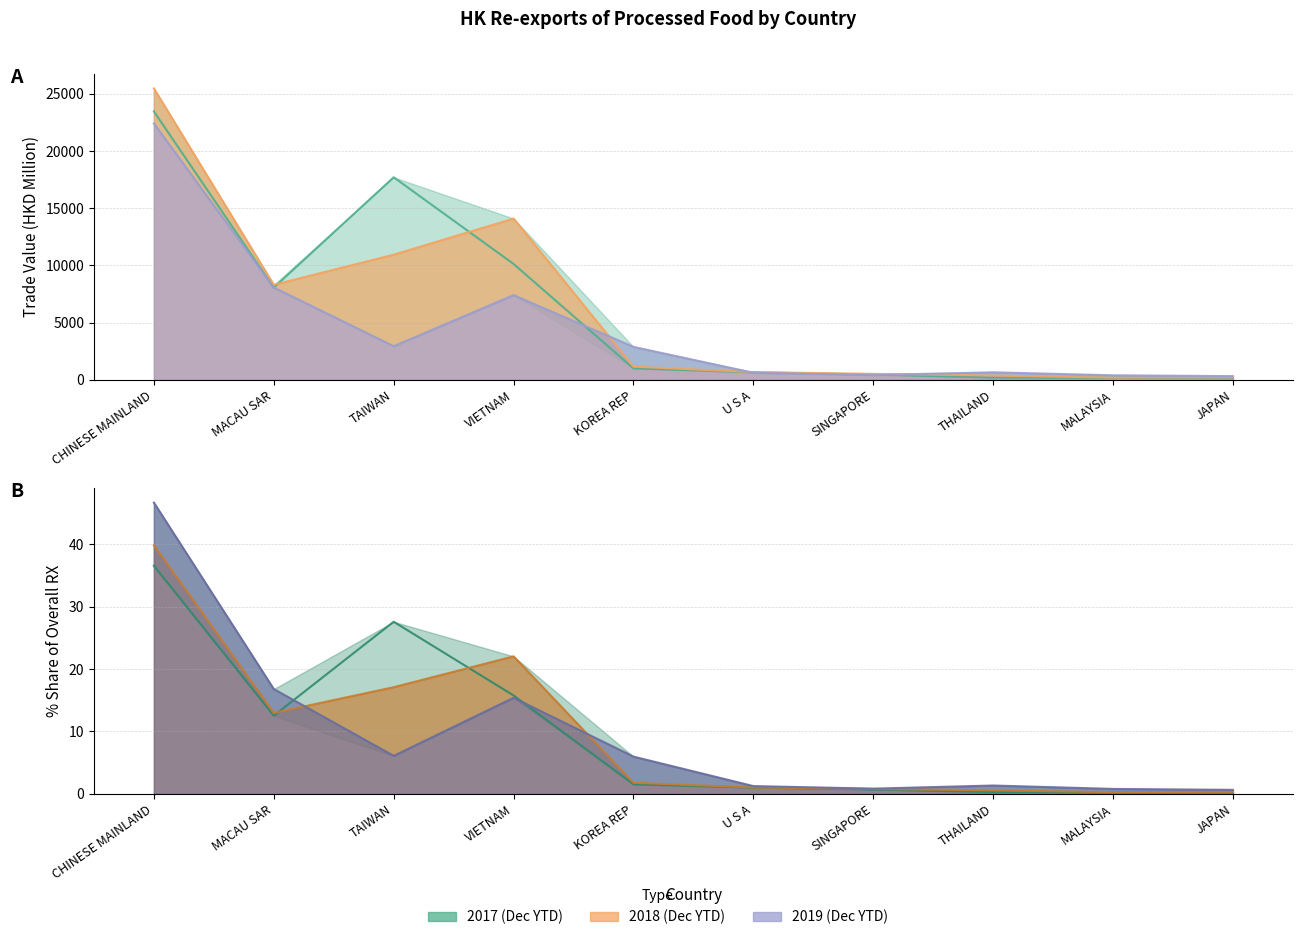

How many lines are shown in the chart?

6